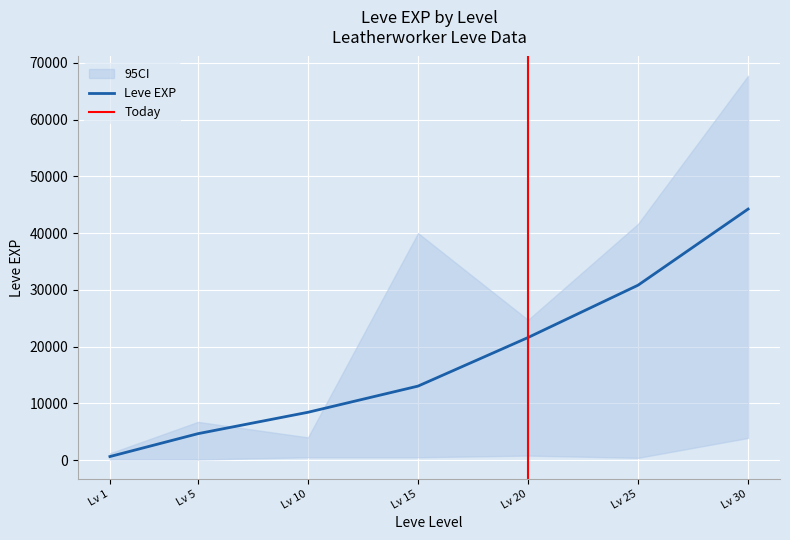

Which category has the lowest value in the Leve EXP series?

Lv 1